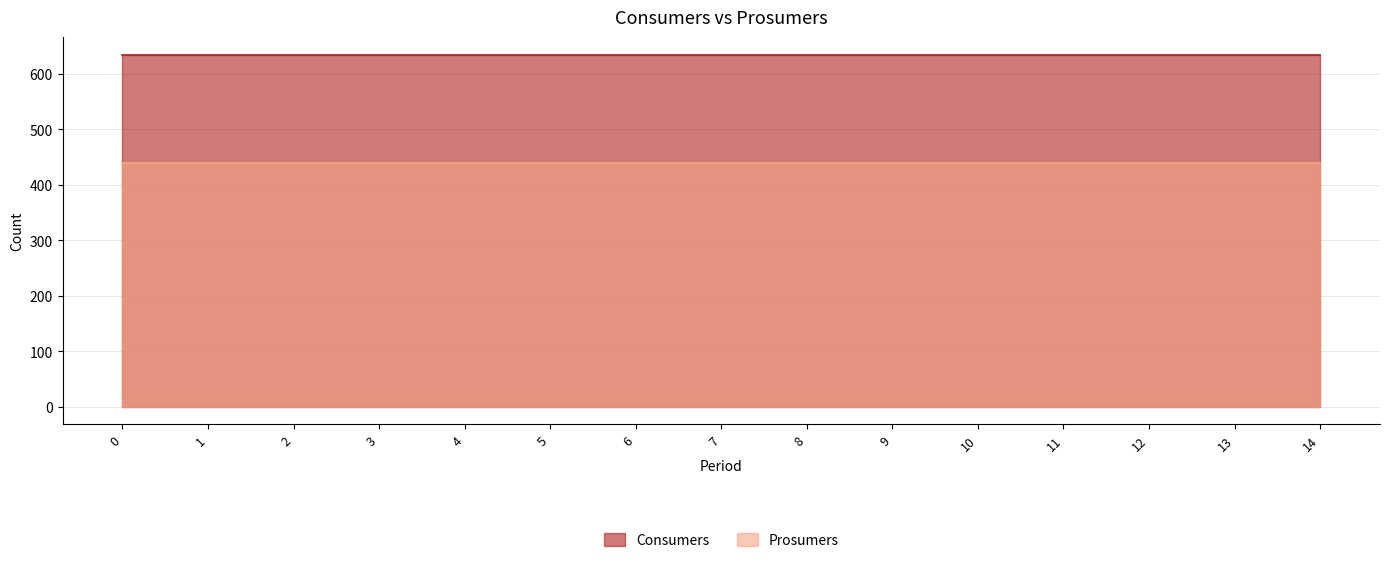

What is the total value across all series at 7?

1075